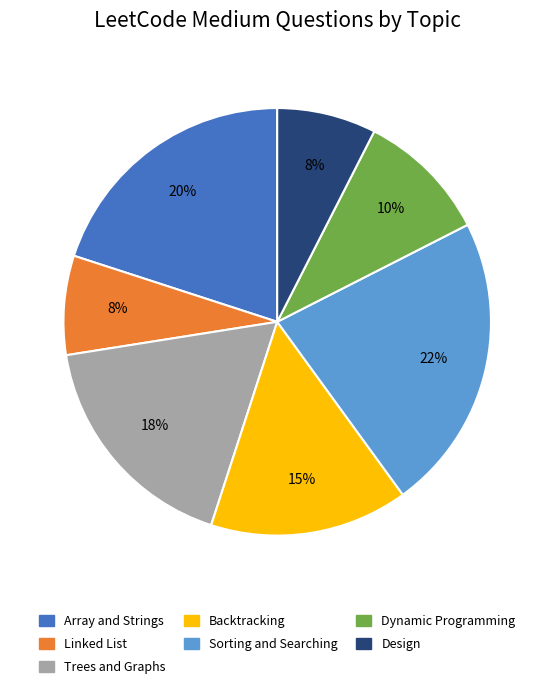

How many segments does this pie chart have?

7